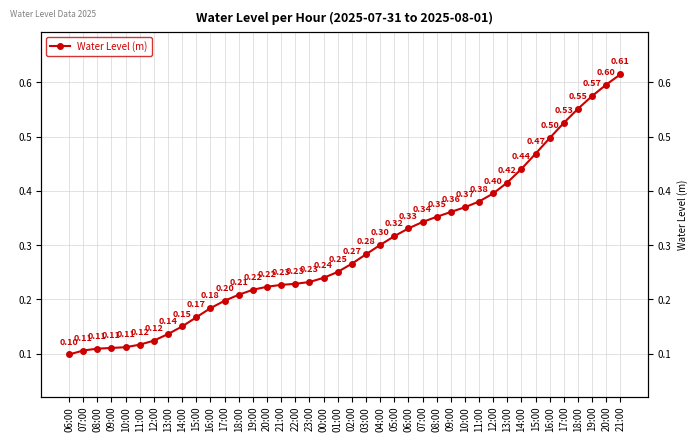

What is the minimum value shown in the chart?

0.1